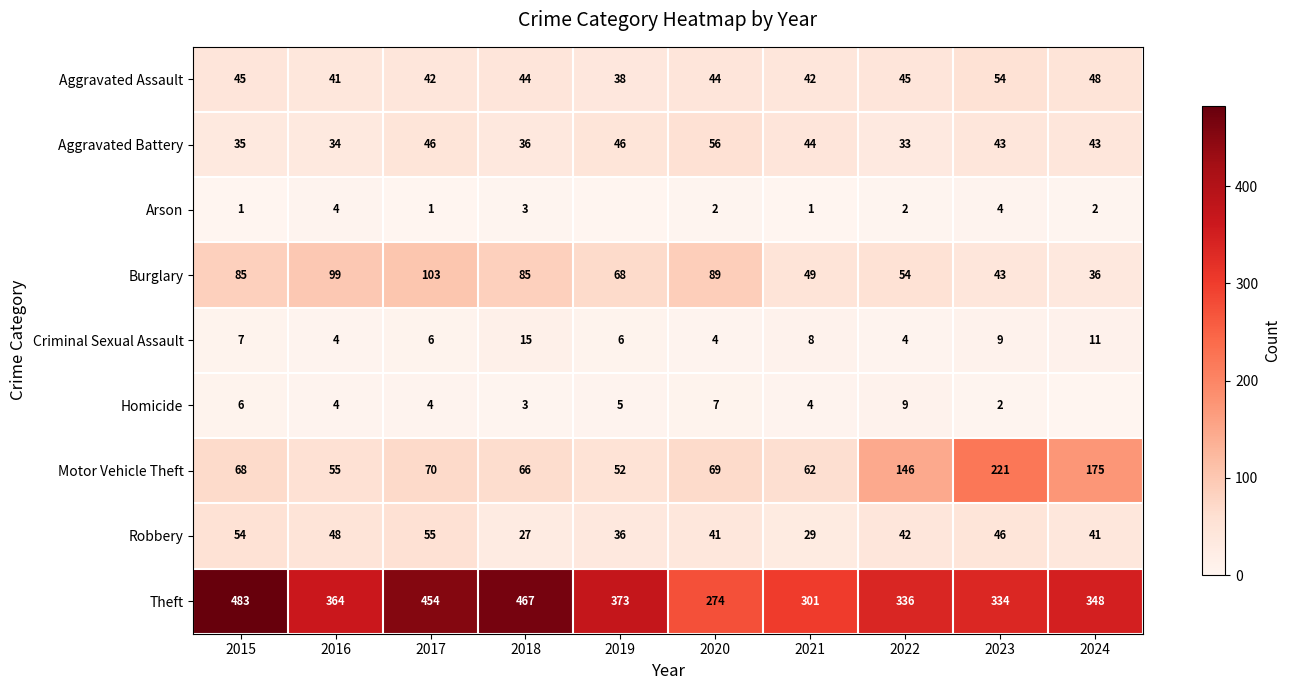

Between 2015 and 2020, which series saw the biggest shift?

Theft